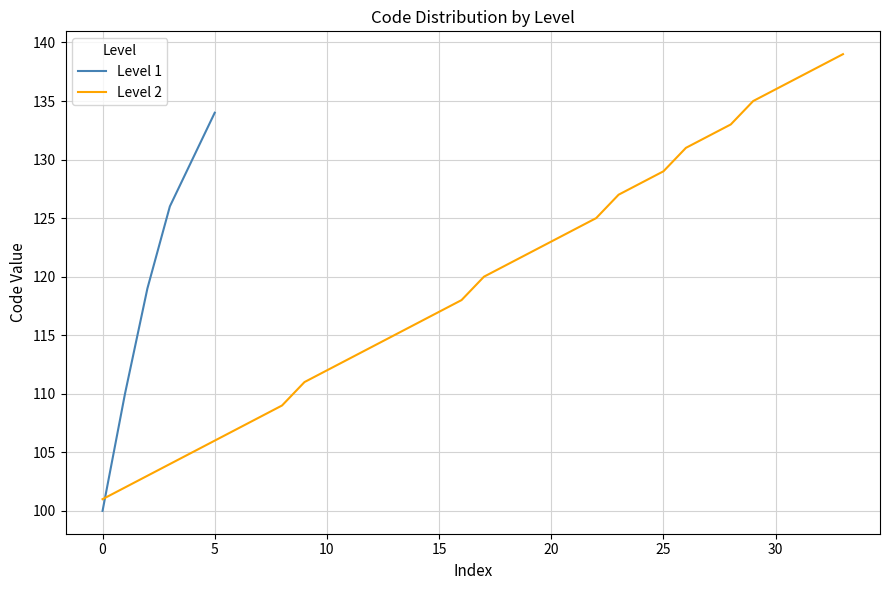

What is the maximum value for Level 1?

134